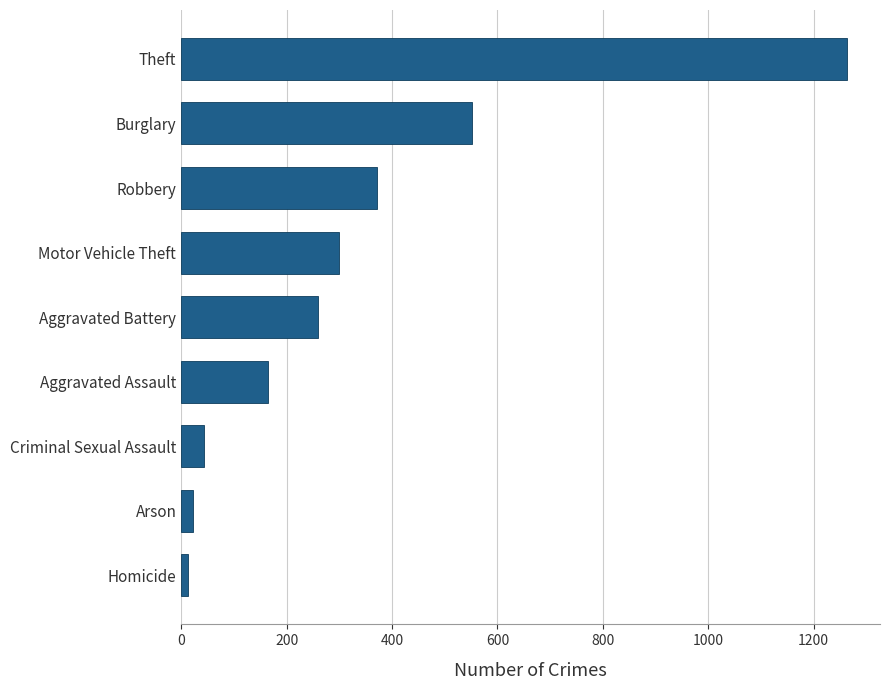

How many values are below 259?

4